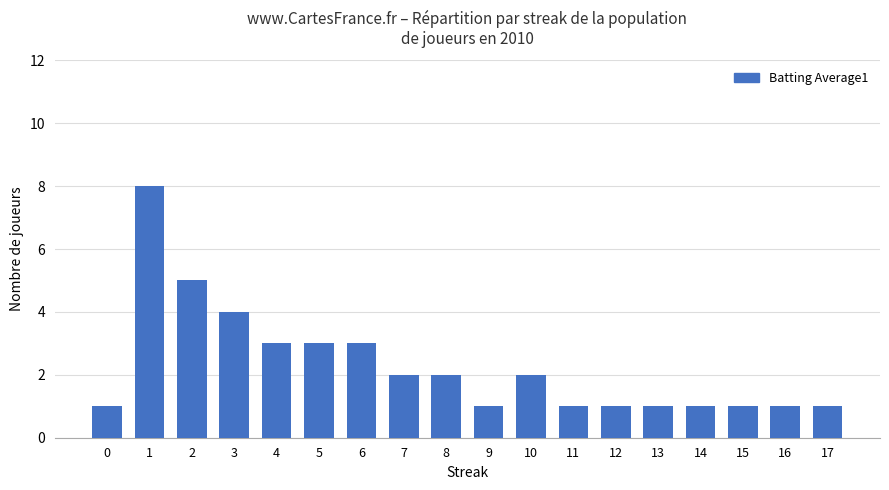

The chart shows a value of 2 at 8. True or false?

True